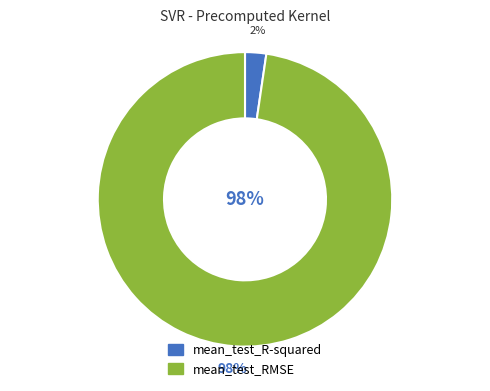

Is the sum of mean_test_RMSE and mean_test_R-squared greater than half?

Yes